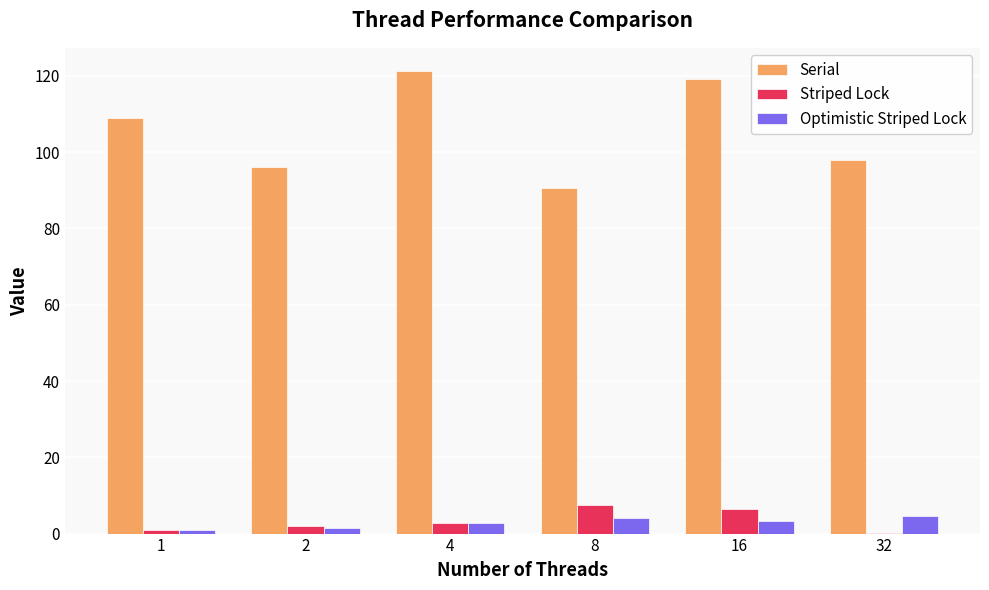

What is the total value across all series at 16?

128.7